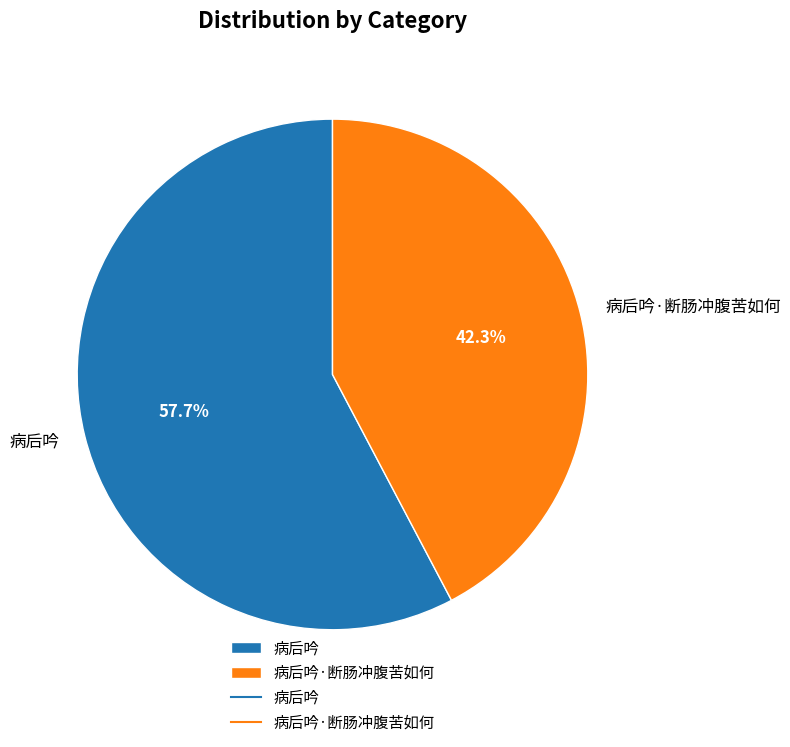

What is the largest slice in the pie chart?

病后吟